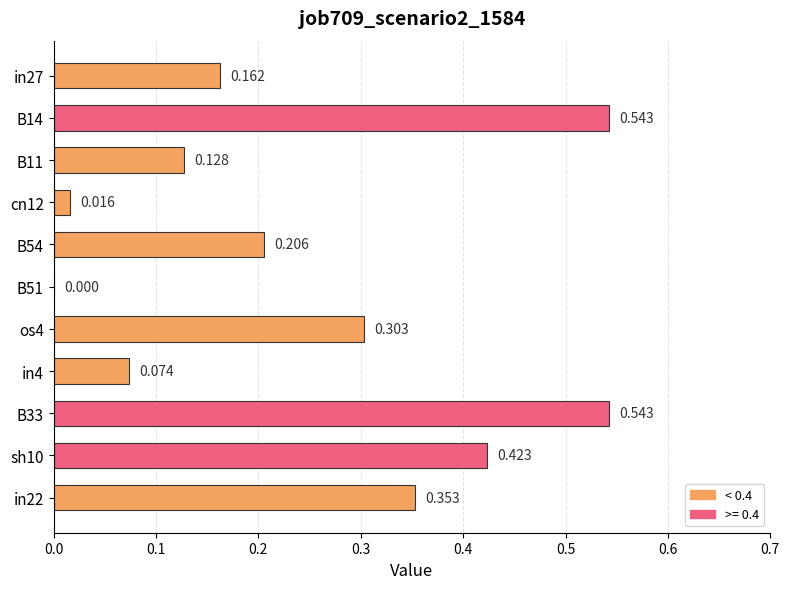

Count the number of values greater than 0.

10